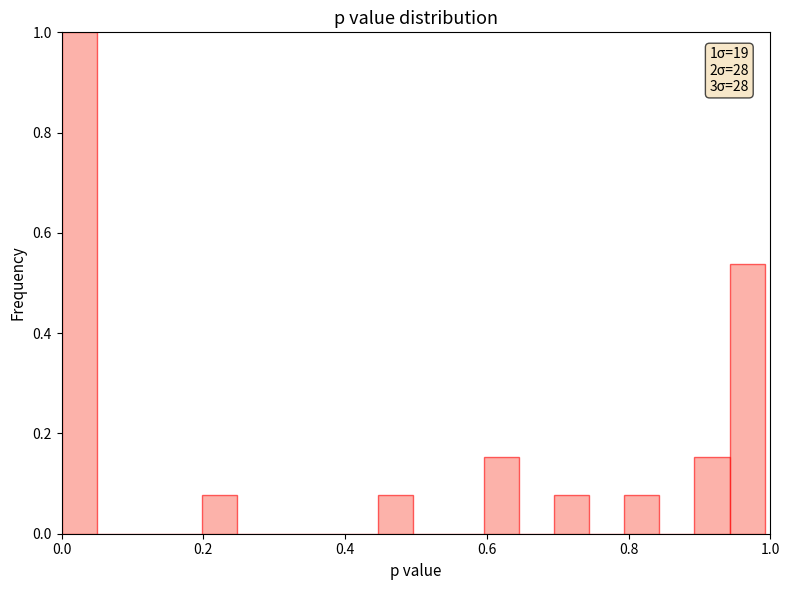

Read against the x-axis, roughly where is the centre of the tallest bar?

0.02